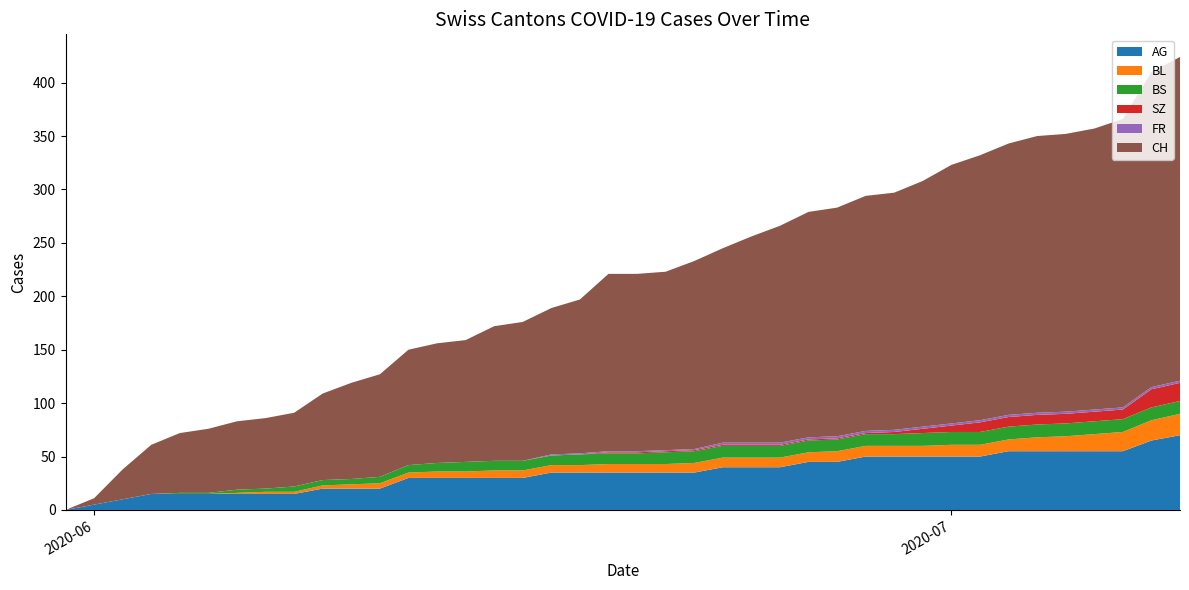

Reading left to right, what are all the values shown in this chart?

AG: 0	5	10	15	15	15	15	15	15	20	20	20	30	30	30	30	30	35	35	35	35	35	35	40	40	40	45	45	50	50	50	50	50	55	55	55	55	55	65	70
BL: 0	0	0	0	0	0	1	2	2	3	4	5	5	6	6	7	7	7	7	8	8	8	9	9	9	9	9	10	10	10	10	11	11	11	13	14	16	18	19	20
BS: 0	0	0	0	1	1	3	3	5	5	5	6	7	8	9	9	9	9	10	10	10	11	11	11	11	11	11	11	11	11	12	12	12	12	12	12	12	12	12	12
SZ: 0	0	0	0	0	0	0	0	0	0	0	0	0	0	0	0	0	0	0	1	1	1	1	1	1	1	1	1	1	2	4	6	9	9	9	9	9	9	17	17
FR: 0	0	0	0	0	0	0	0	0	0	0	0	0	0	0	0	0	1	1	1	1	1	1	2	2	2	2	2	2	2	2	2	2	2	2	2	2	2	2	2
CH: 0	6	28	46	56	60	64	66	69	81	90	96	108	112	114	126	130	137	144	166	166	167	176	182	193	203	211	214	220	222	230	242	248	254	259	260	263	270	295	303